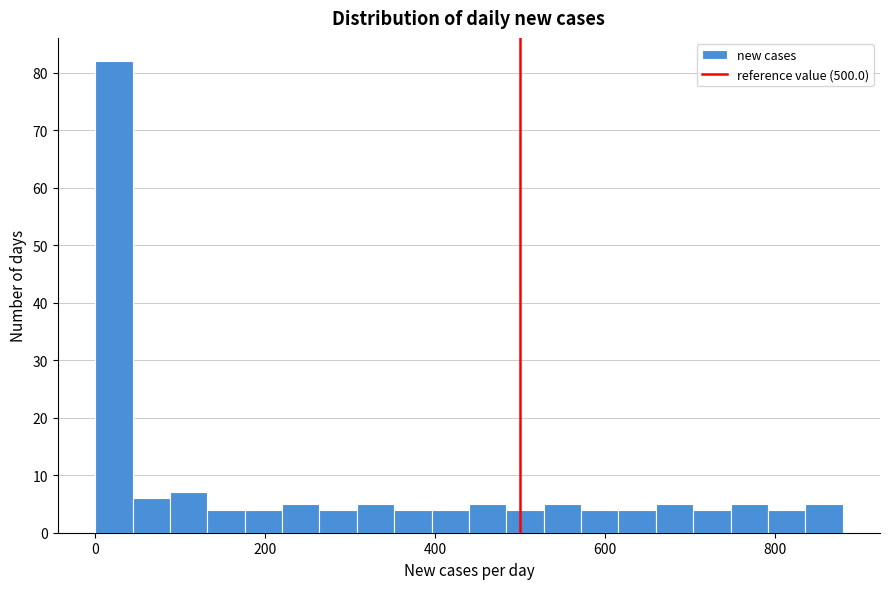

Around what value on the x-axis is the tallest bar? Give the approximate position of its centre, as read against the axis.

20